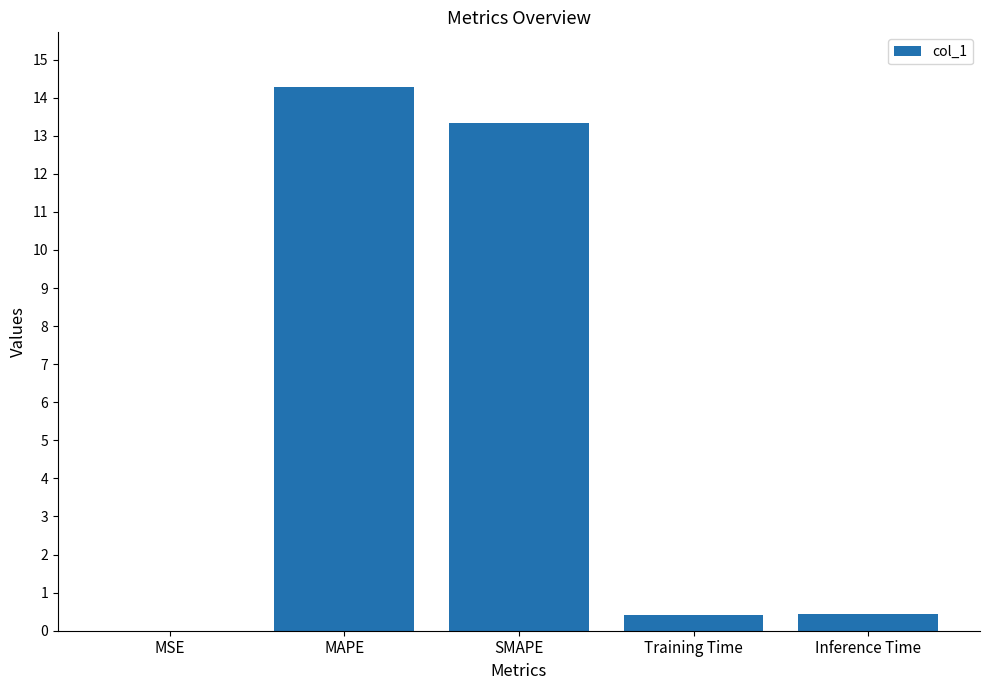

What is the sum of all values?

28.5